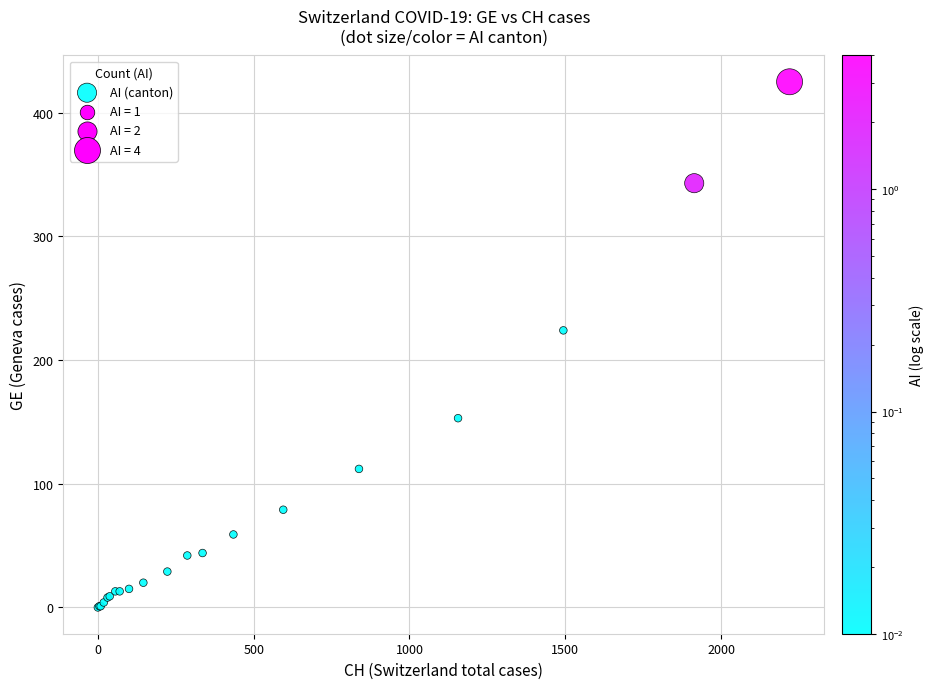

What Y value in the scatter plot is closest to 212?

224